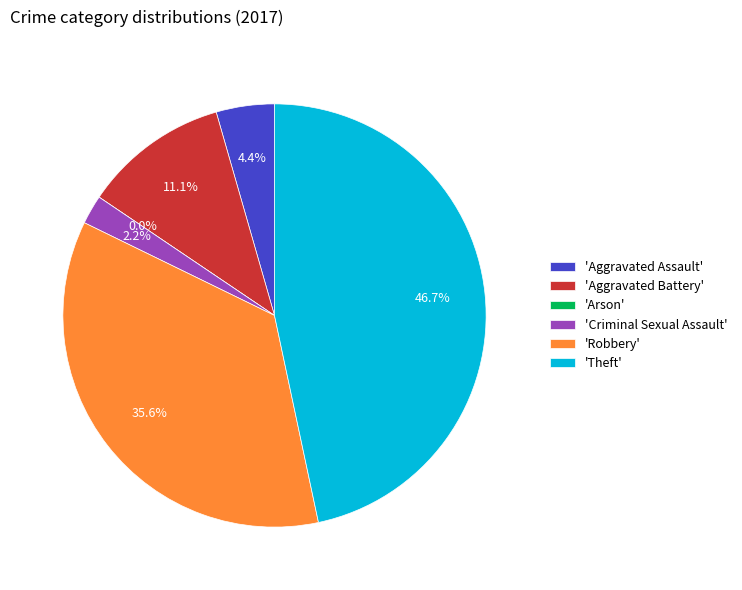

To the nearest percent, what is the difference between the largest and smallest slice percentages?

47%